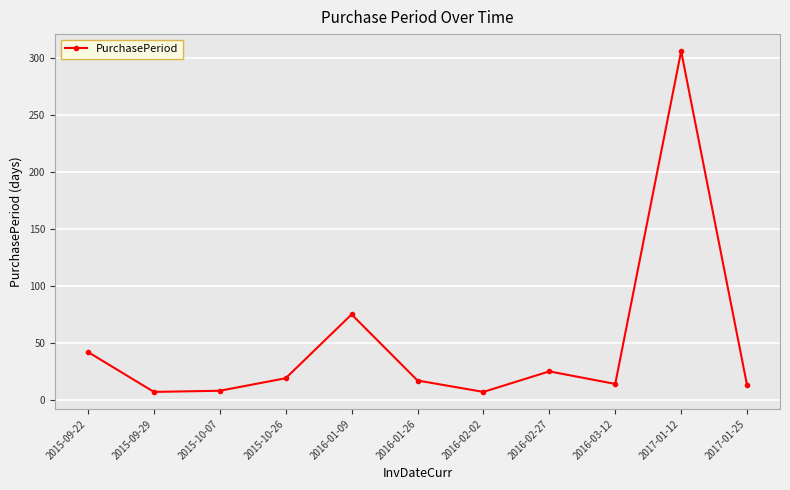

At which category does the data reach its first local peak?

2016-01-09